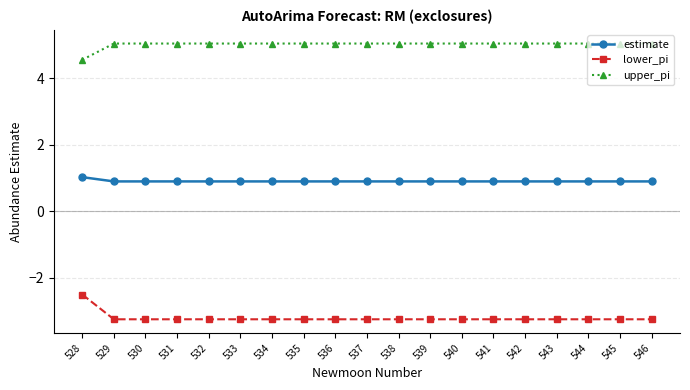

What is the minimum value shown in the chart?

-3.2